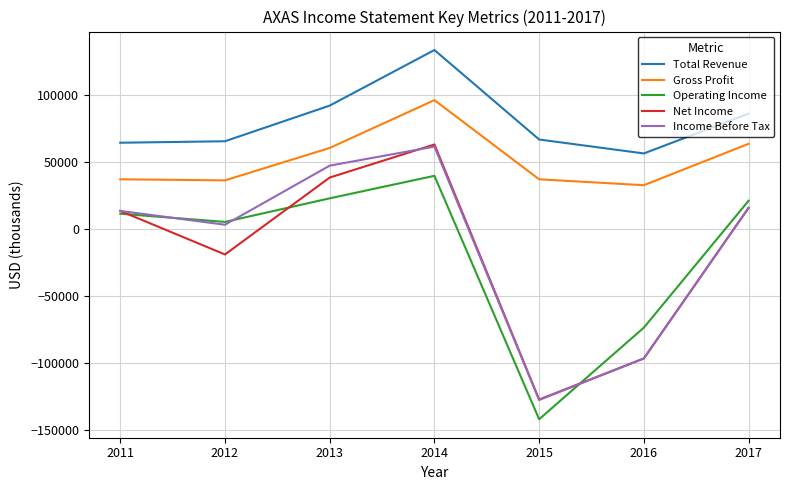

Which series has the largest total across all categories?

Total Revenue